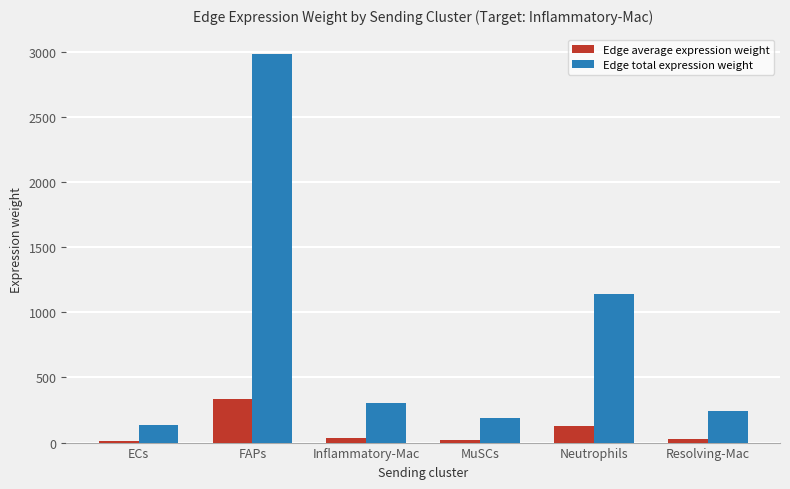

What is the spread (max minus min) of values at Inflammatory-Mac?

270.9